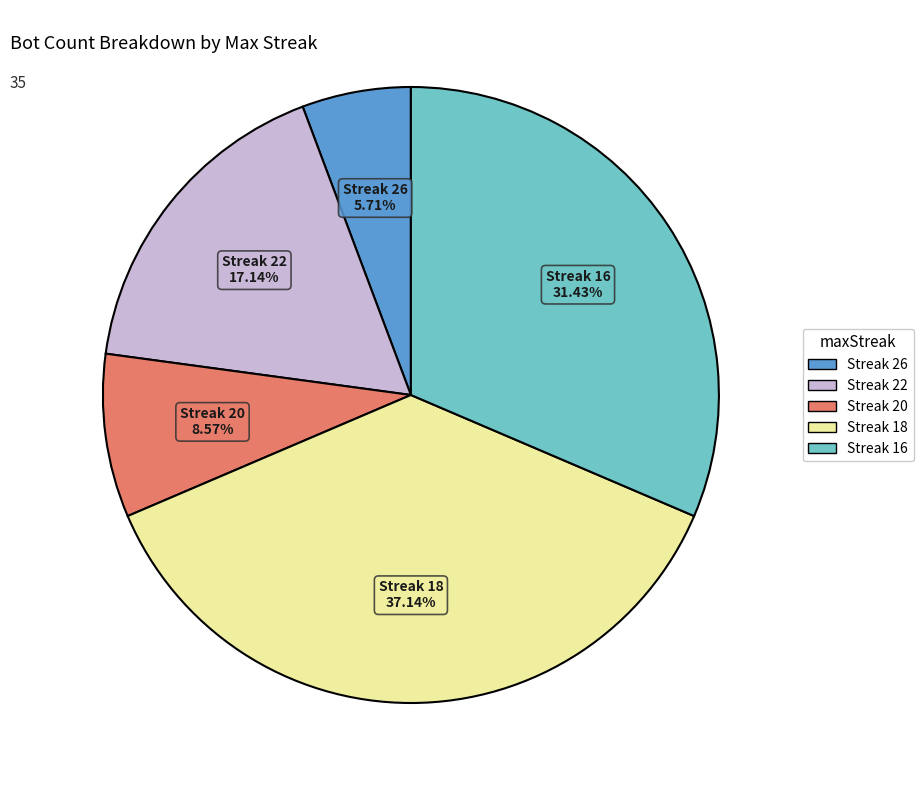

Is there a majority slice in this chart?

No